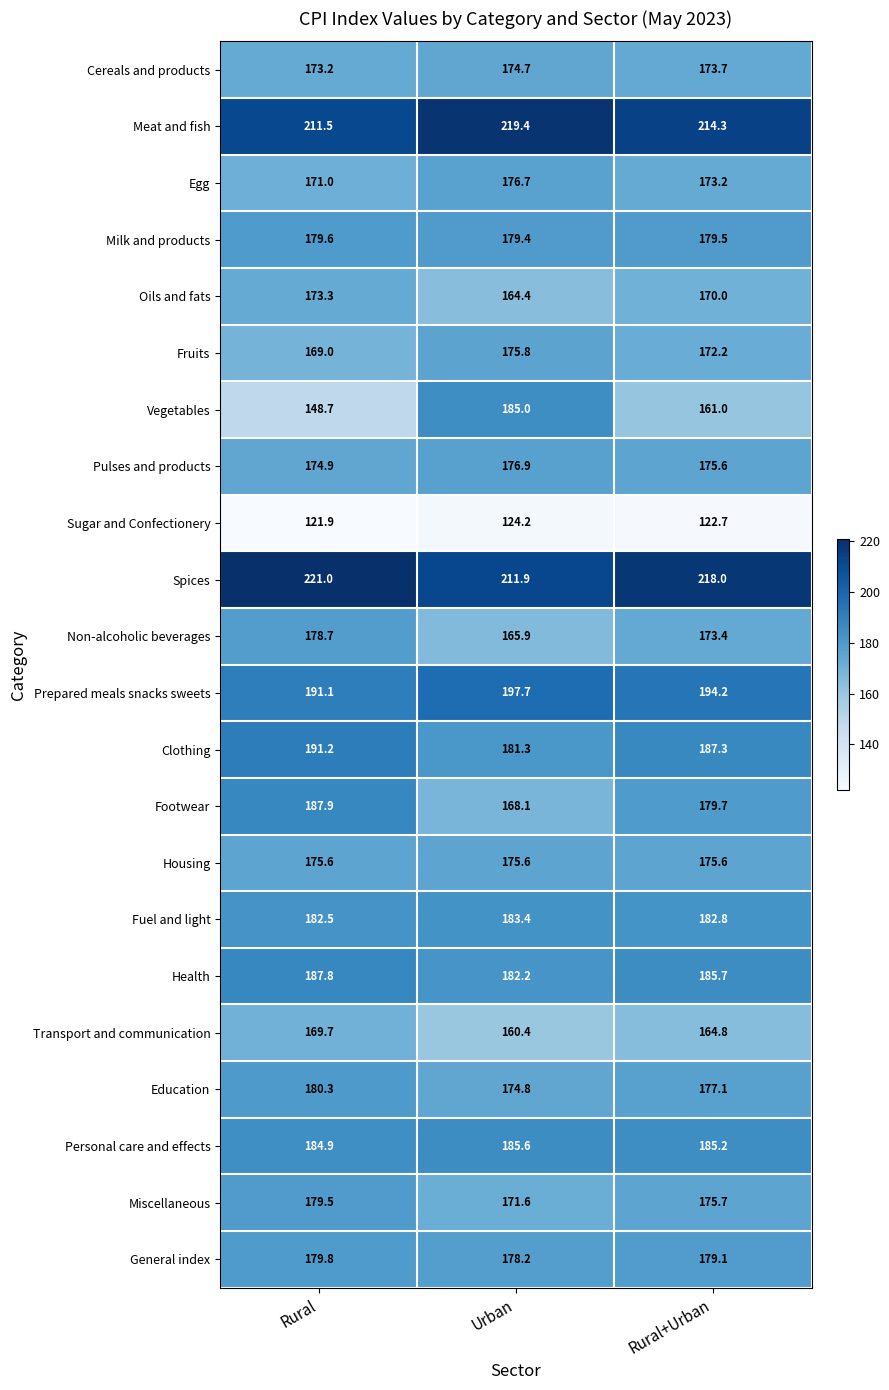

What is the difference between the highest and lowest values at Rural?

99.1